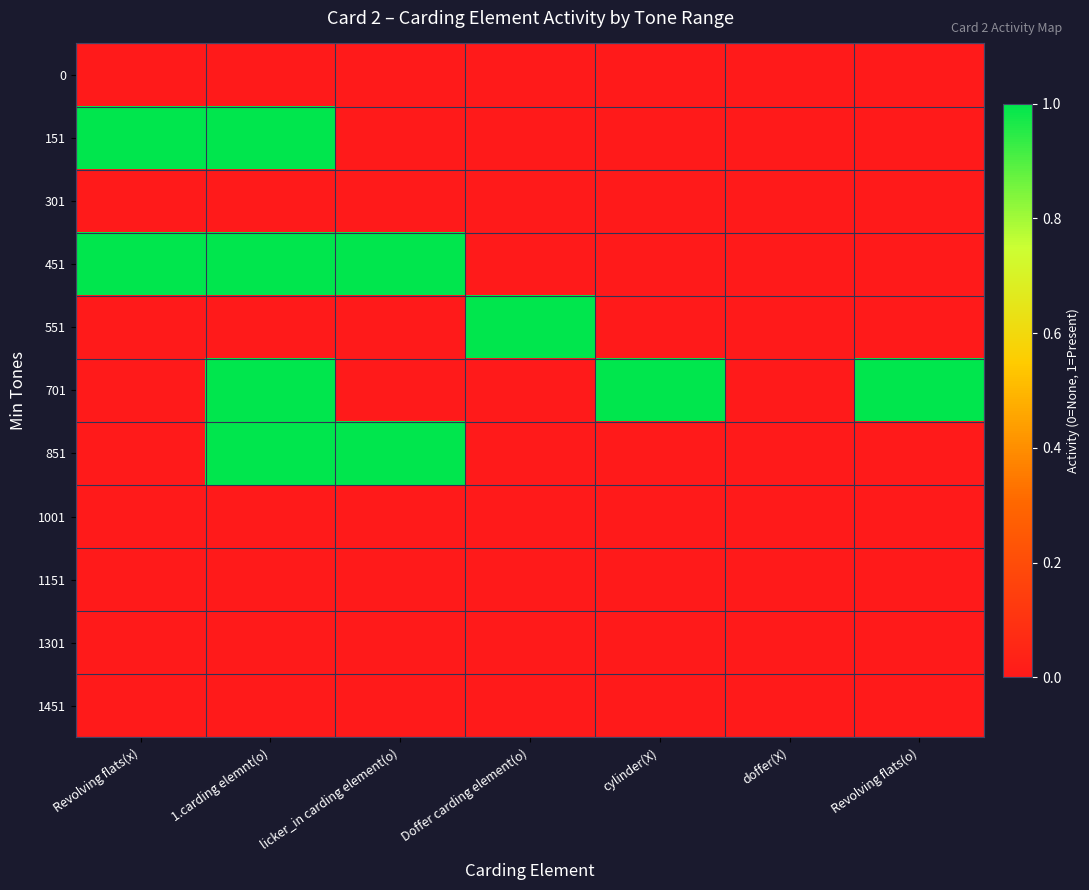

Which has a higher value, cylinder(X) or doffer(X)?

cylinder(X)